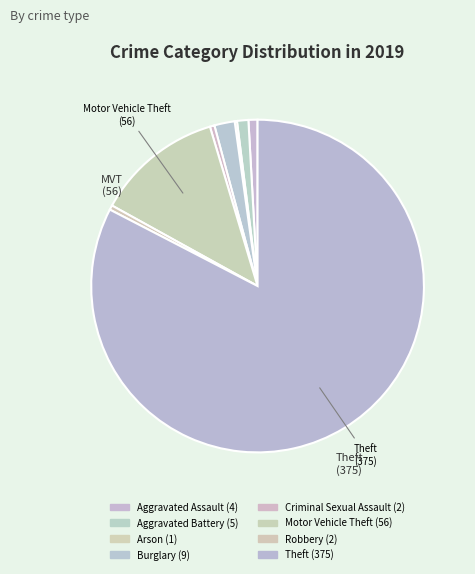

Which category has the biggest portion of the pie?

Theft